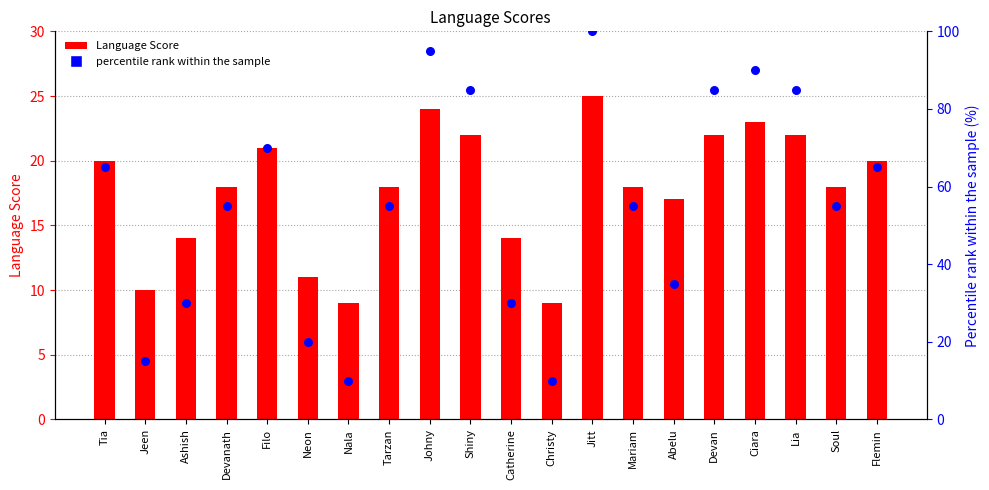

At which category is the sum across all series the highest?

Jitt